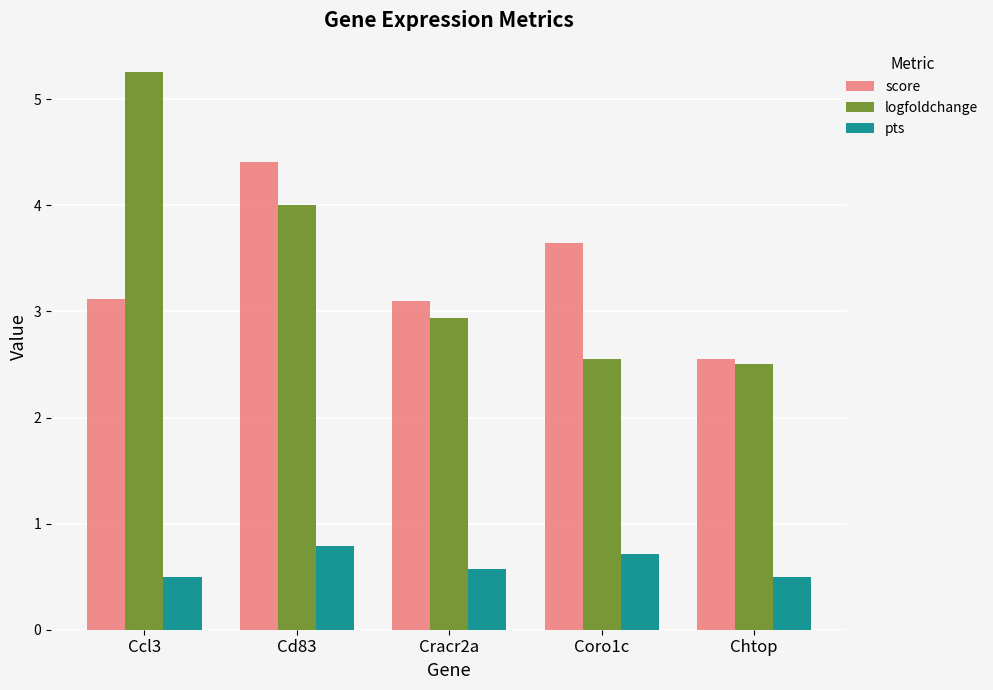

What is the maximum value shown in the chart?

5.3